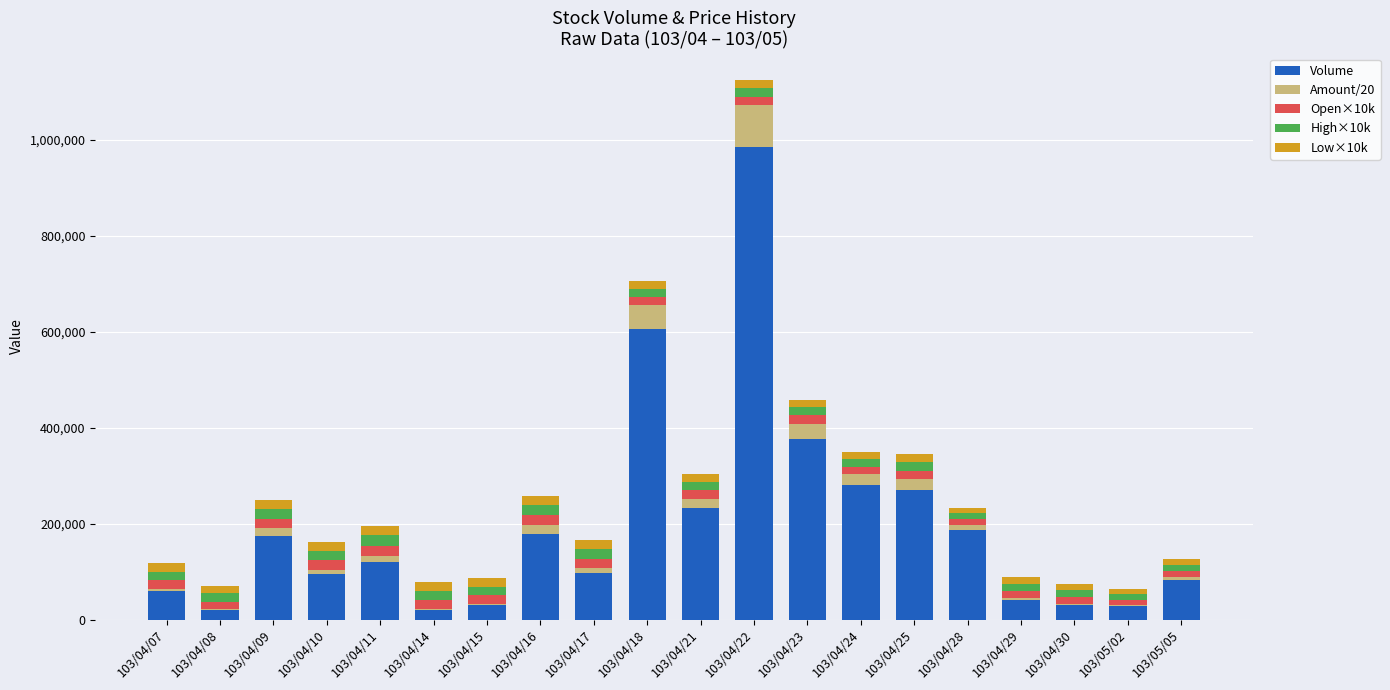

At which category is the sum across all series the highest?

103/04/22